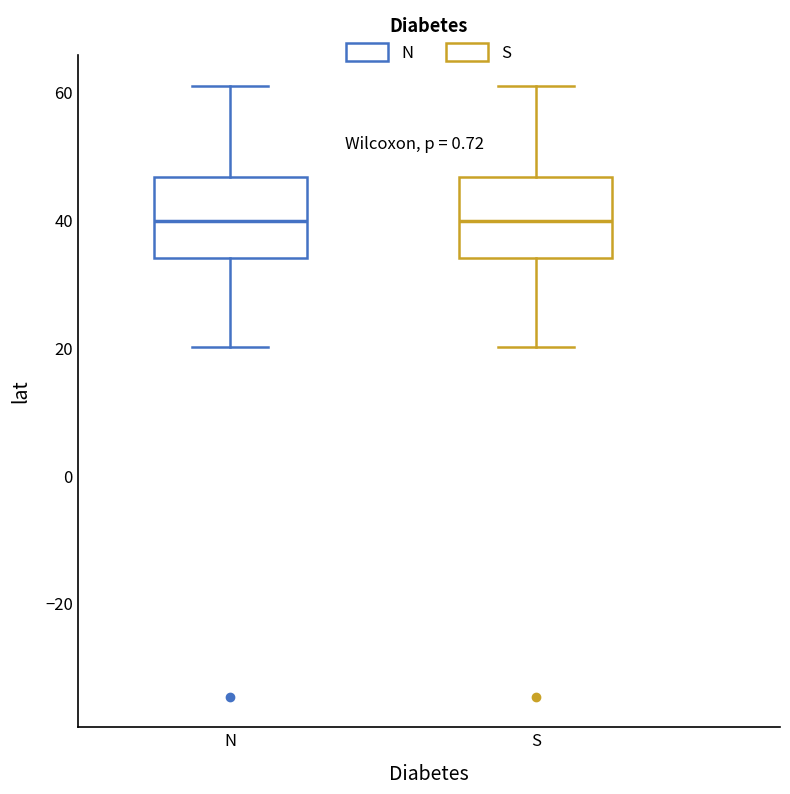

Where does the median line of the box for S sit on the y-axis? The values are not printed on the chart, so give them approximately, as read against the axis.

40